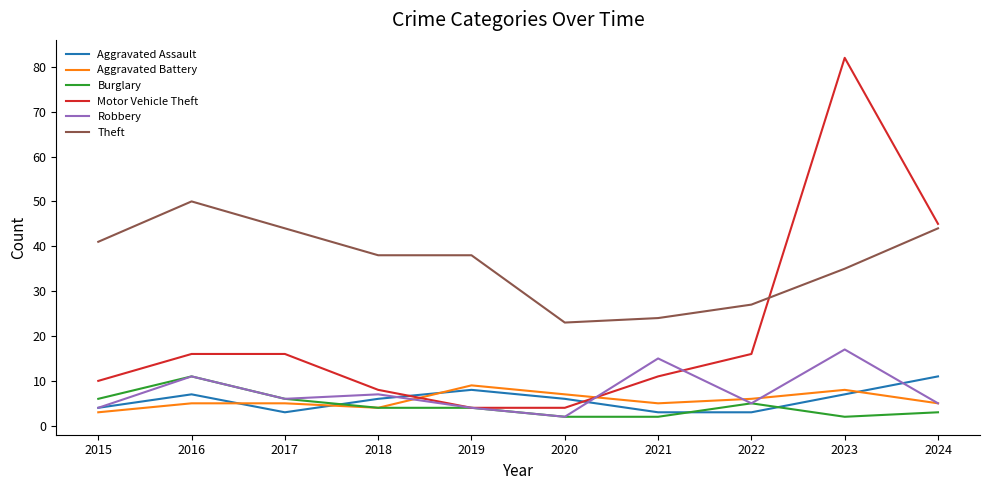

True or false: Theft and Motor Vehicle Theft intersect in this chart.

True